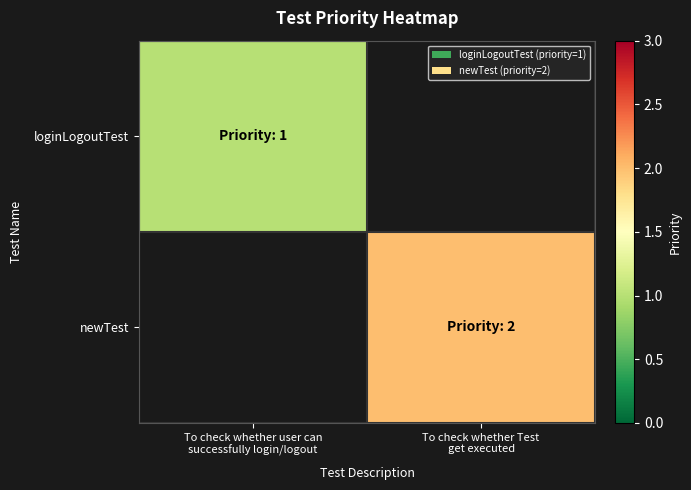

The value of loginLogoutTest at To check whether user can successfully login/logout is 1.4. True or false?

False